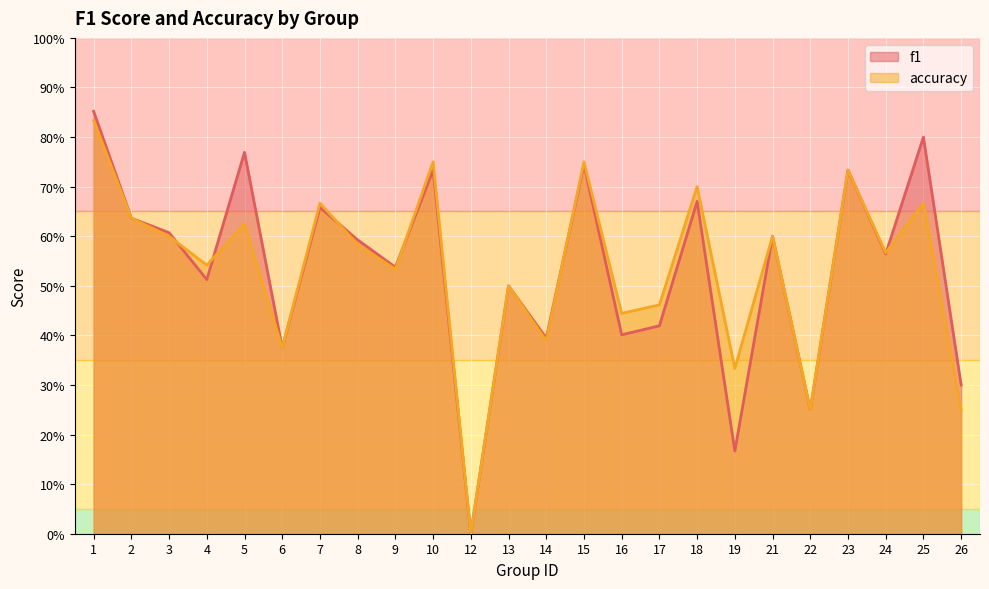

Reading right to left, what are all the values shown in this chart?

f1: 0.3	0.8	0.6	0.7	0.2	0.6	0.2	0.7	0.4	0.4	0.7	0.4	0.5	0.0	0.7	0.5	0.6	0.7	0.4	0.8	0.5	0.6	0.6	0.9
accuracy: 0.2	0.7	0.6	0.7	0.2	0.6	0.3	0.7	0.5	0.4	0.8	0.4	0.5	0.0	0.8	0.5	0.6	0.7	0.4	0.6	0.5	0.6	0.6	0.8